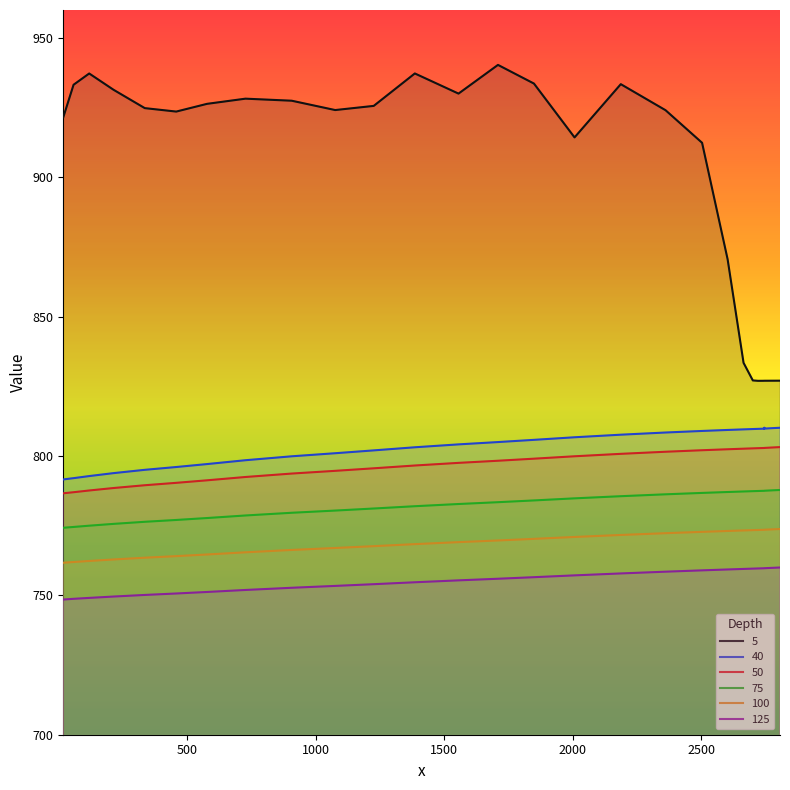

What are all the series names shown in the legend?

5, 40, 50, 75, 100, 125